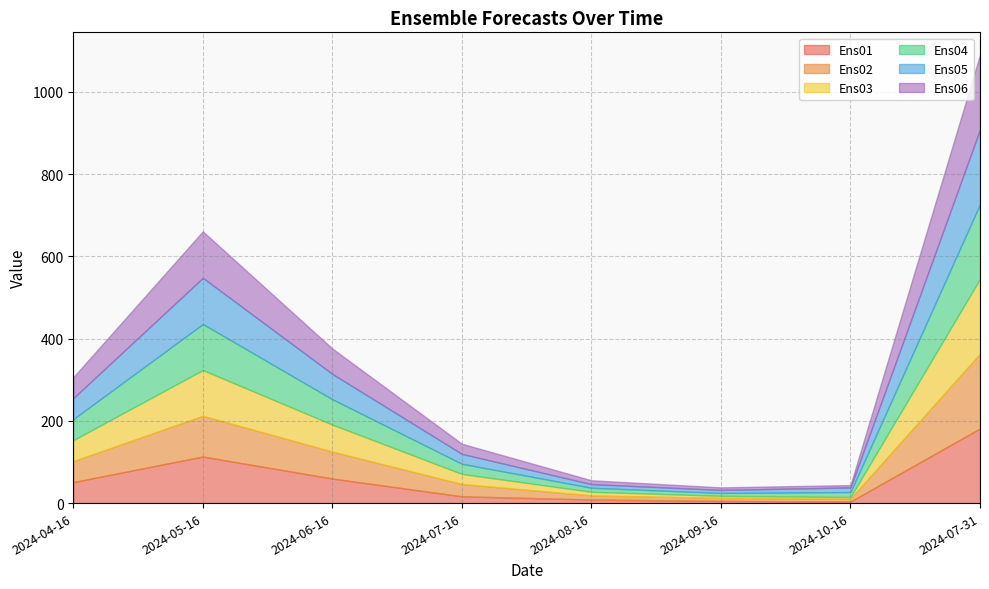

Which series has the largest total across all categories?

Ens04